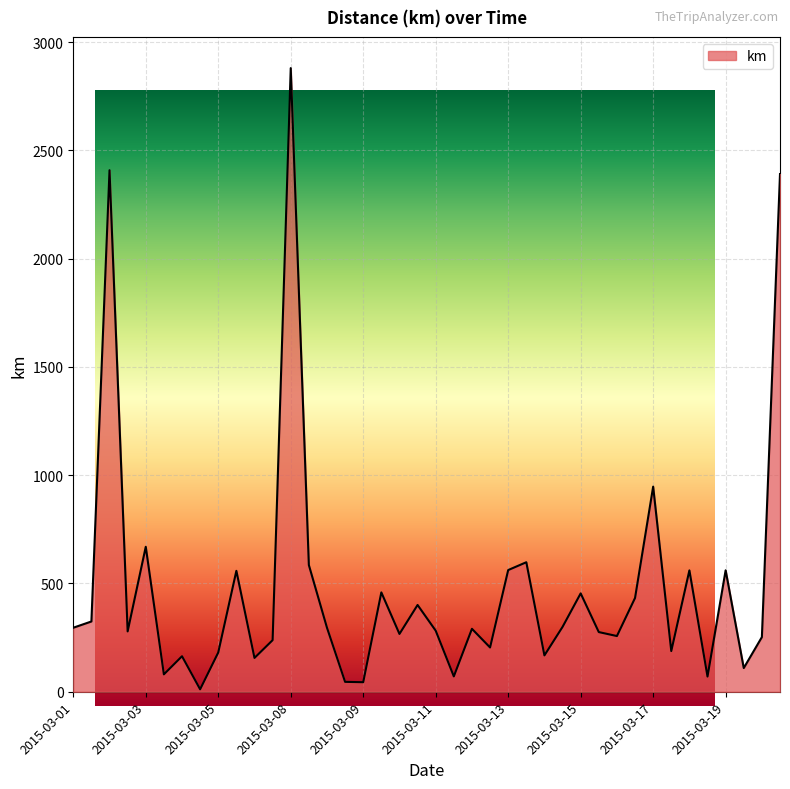

How many data points are less than 290?

20